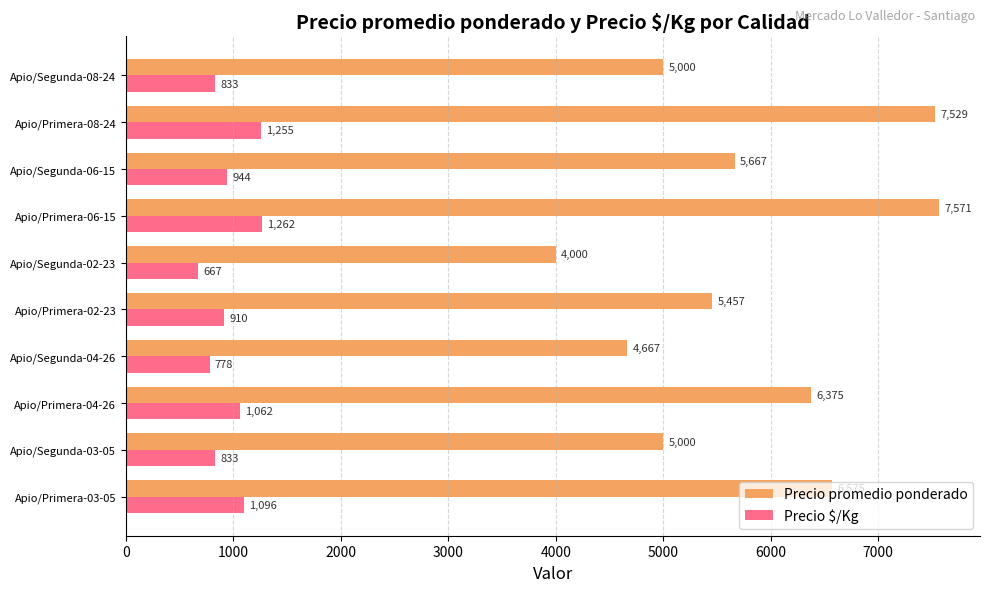

What is the spread (max minus min) of values at Apio/Primera-03-05?

5479